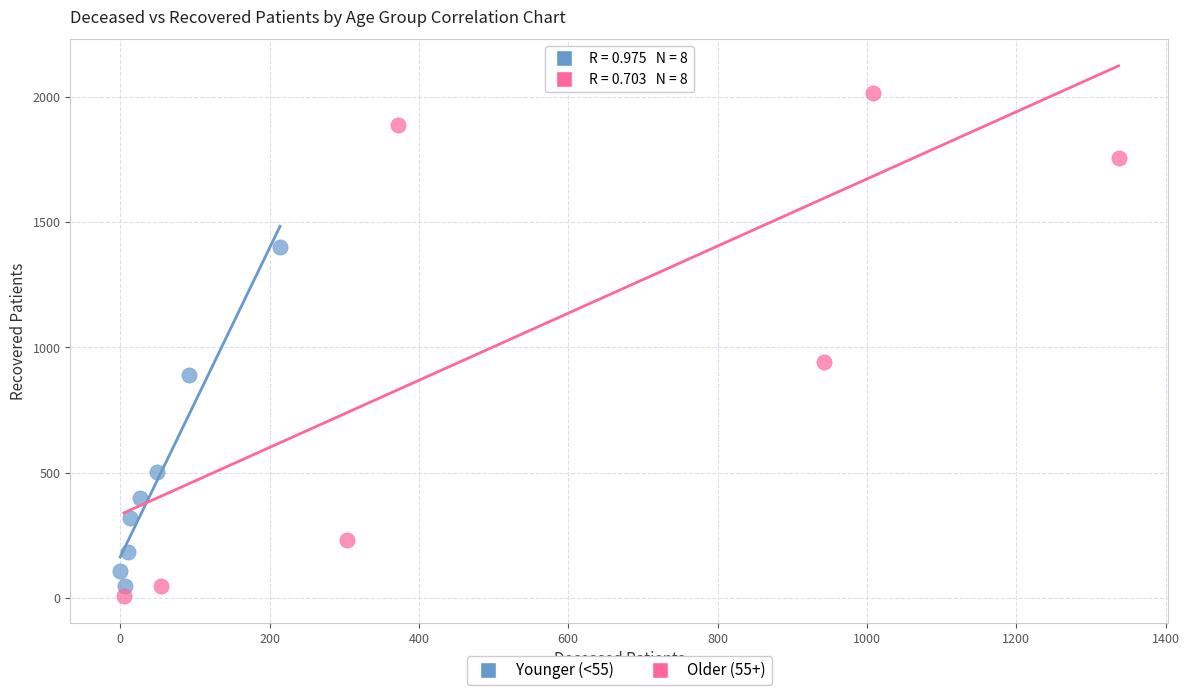

Which series contains the highest Y value?

Older (55+)